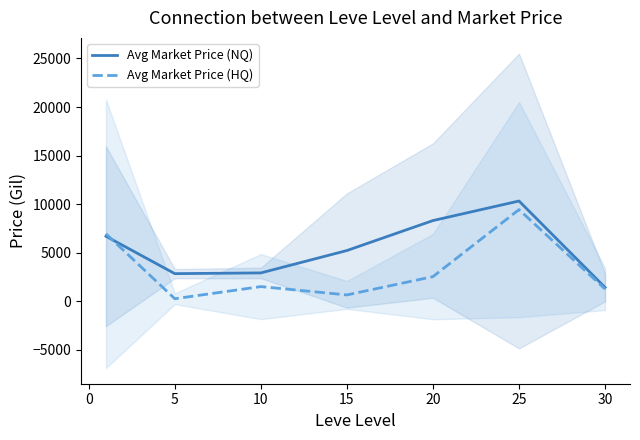

How many lines are shown in the chart?

2